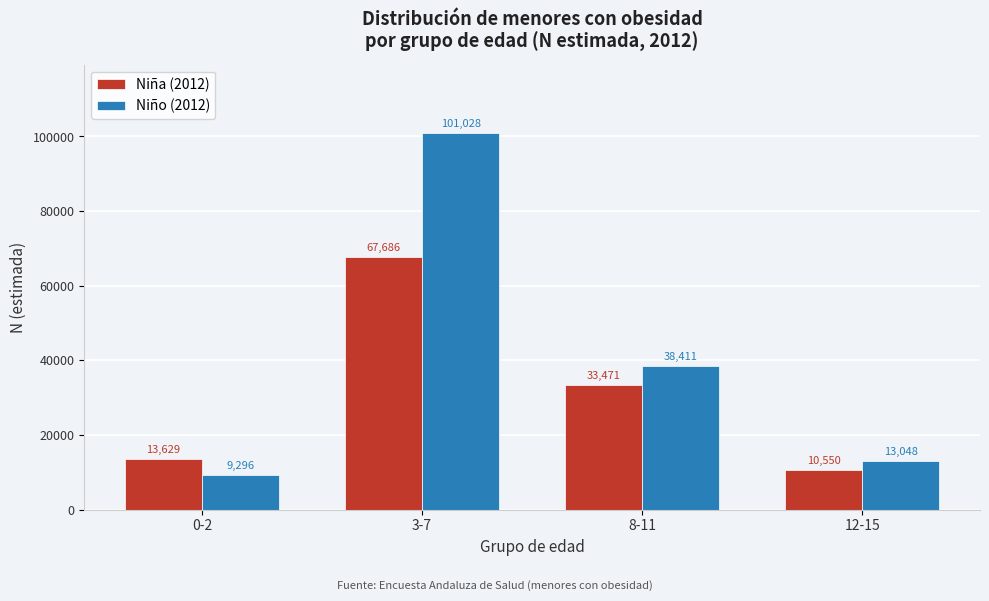

Reading left to right, list all the values displayed in this chart.

Niña (2012): 13629	67686	33471	10550
Niño (2012): 9296	101028	38411	13048